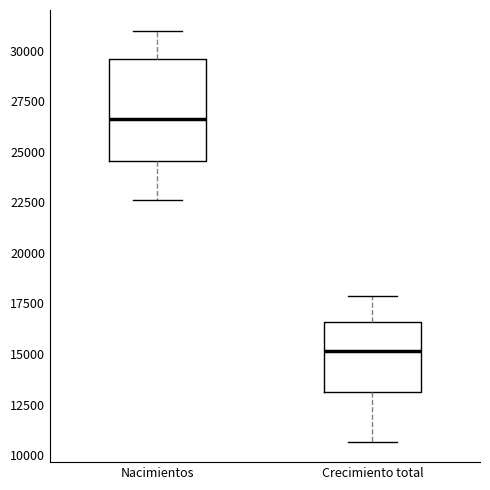

Reading left to right, read every box against the y-axis: the position of its median line, the range the box covers, and the ends of its whiskers. The values are not printed on the chart, so give them approximately, as read against the axis.

Nacimientos: median 26500, box 24500 to 29500, whiskers 22500 to 31000
Crecimiento total: median 15000, box 13000 to 16500, whiskers 10500 to 18000